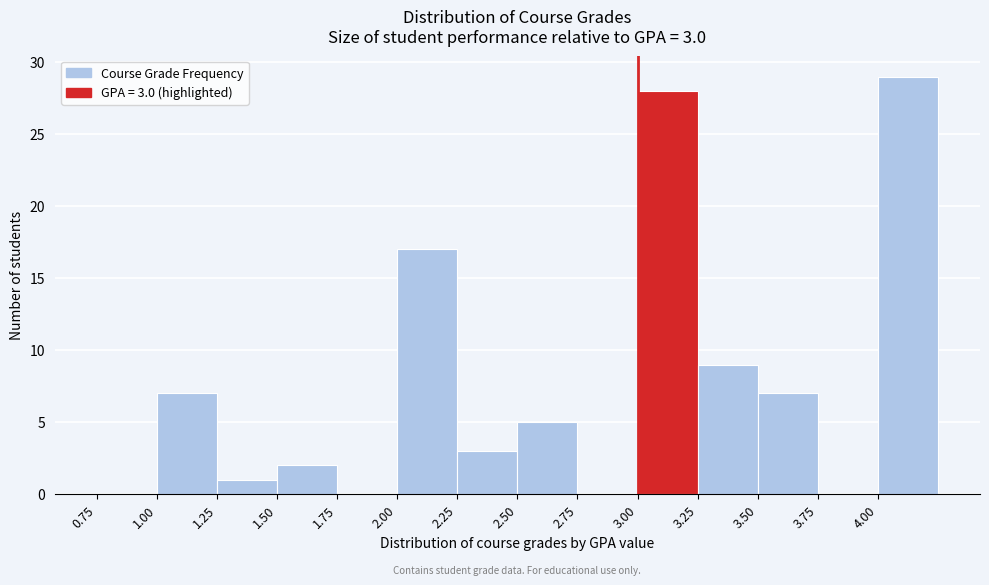

Which range on the x-axis has the tallest bar?

4.00 to 4.25